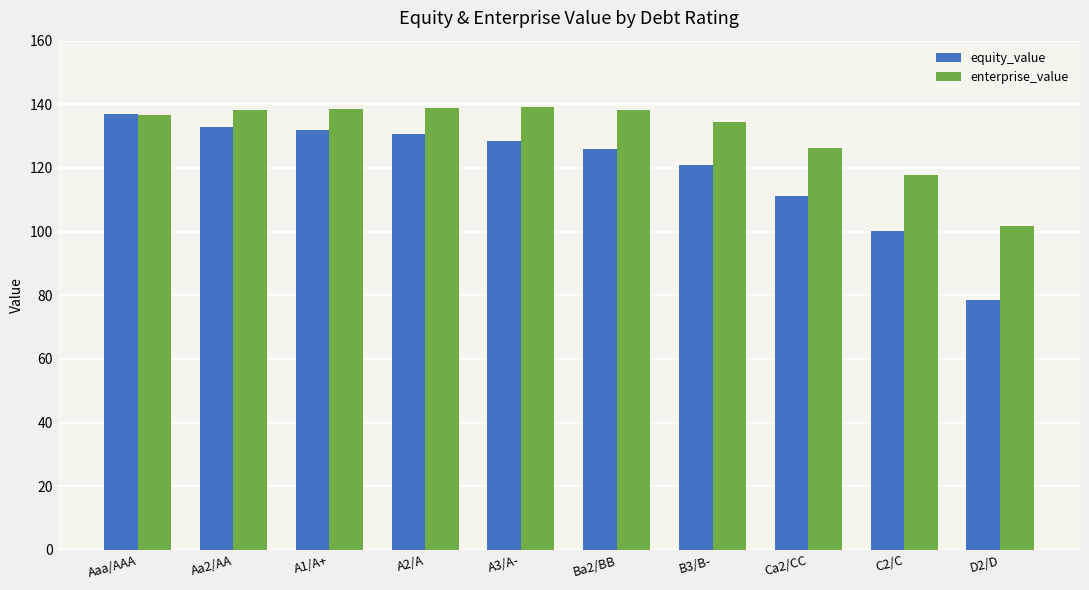

List the series in order of their peak value, lowest first.

equity_value, enterprise_value